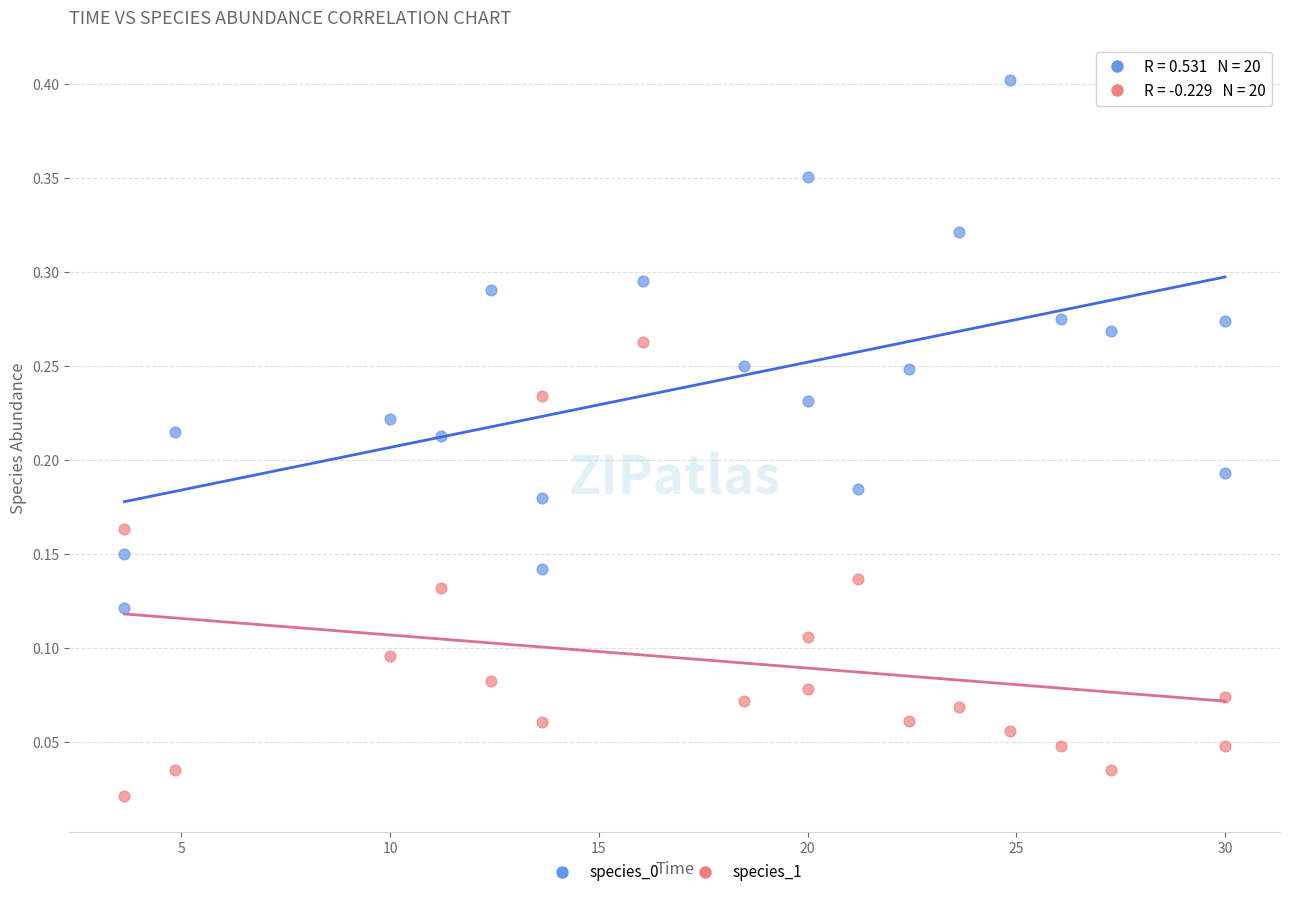

Which series contains the lowest Y value?

species_1